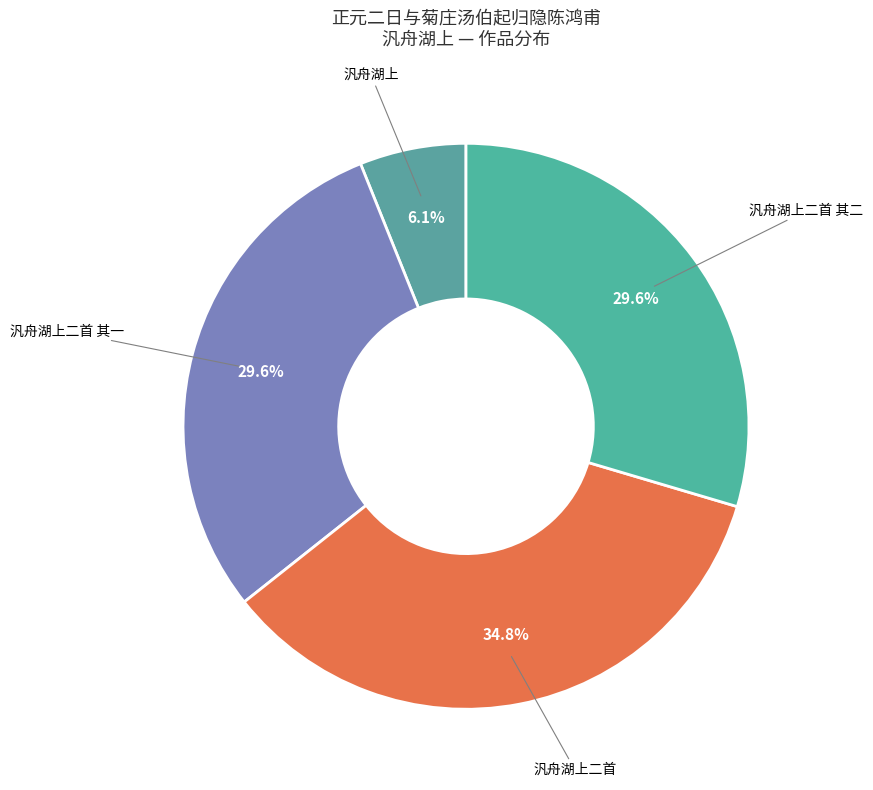

What is the smallest slice in the pie chart?

正元二日与菊庄汤伯起归隐陈鸿甫汎舟湖上